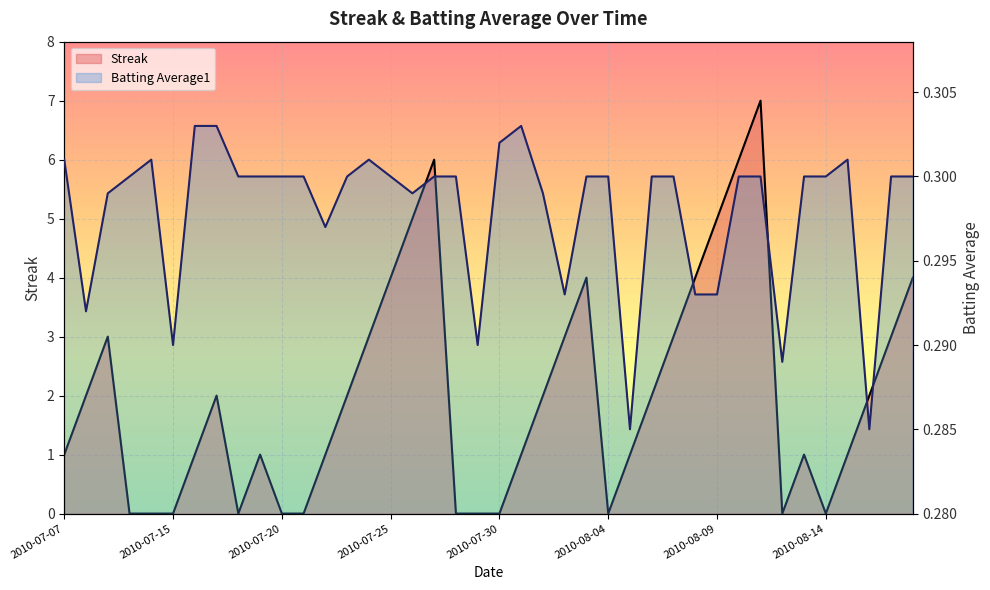

How many values in the Streak series are below 2?

20